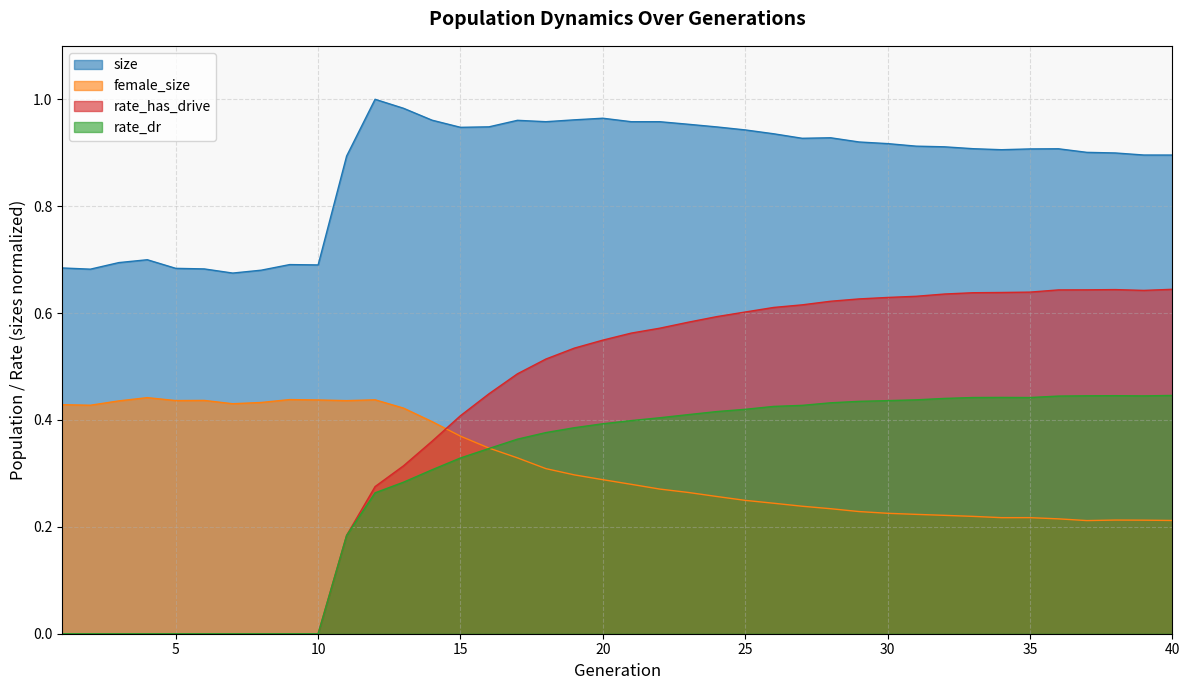

Rank the series by their maximum value, from lowest to highest.

female_size, rate_dr, rate_has_drive, size